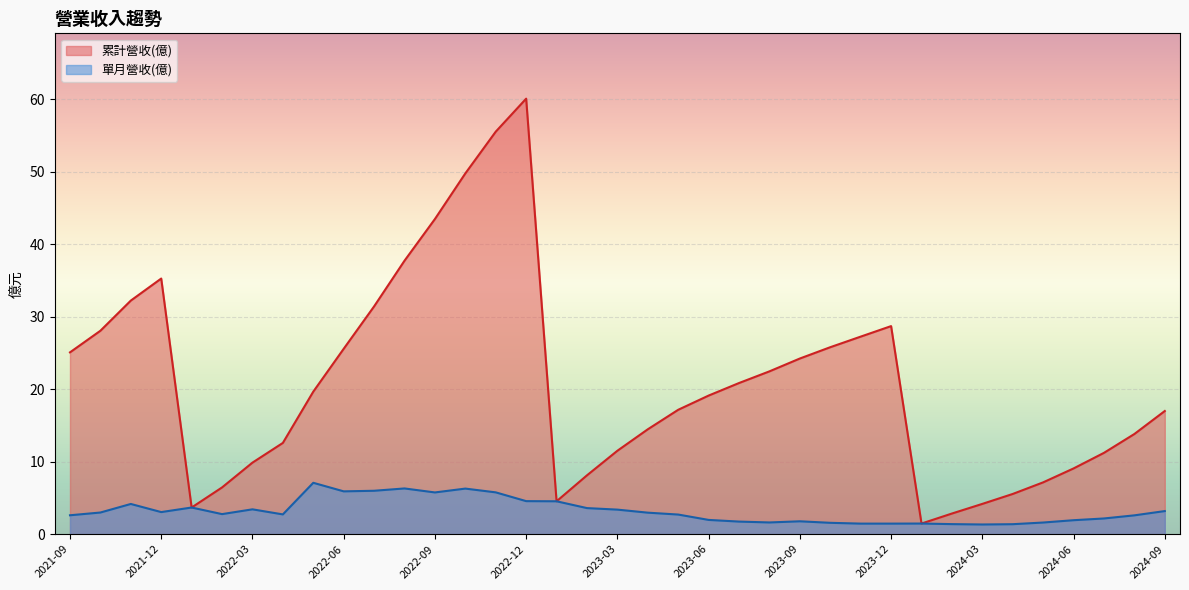

At which label does 累計營收(億) first exceed 19?

2021-09